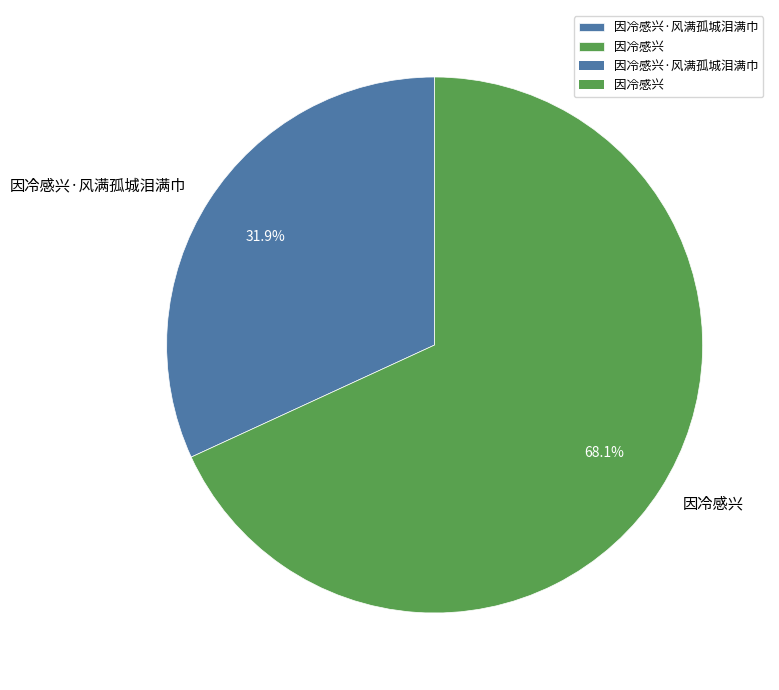

Does any single category account for the majority?

Yes